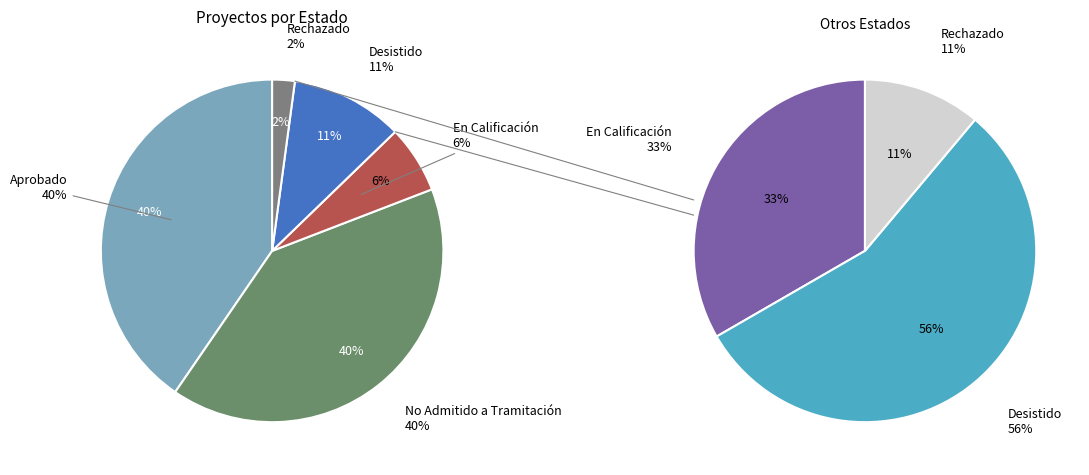

Is there a majority slice in this chart?

No